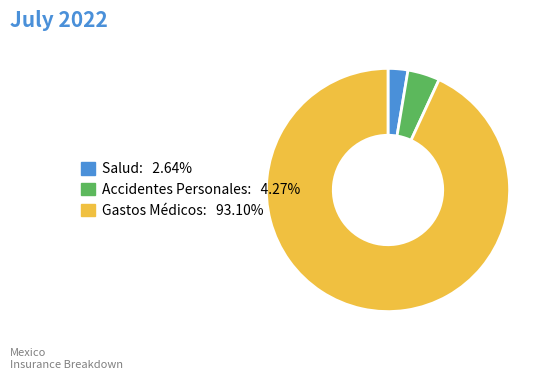

True or false: Gastos Médicos accounts for 93% of the total.

True